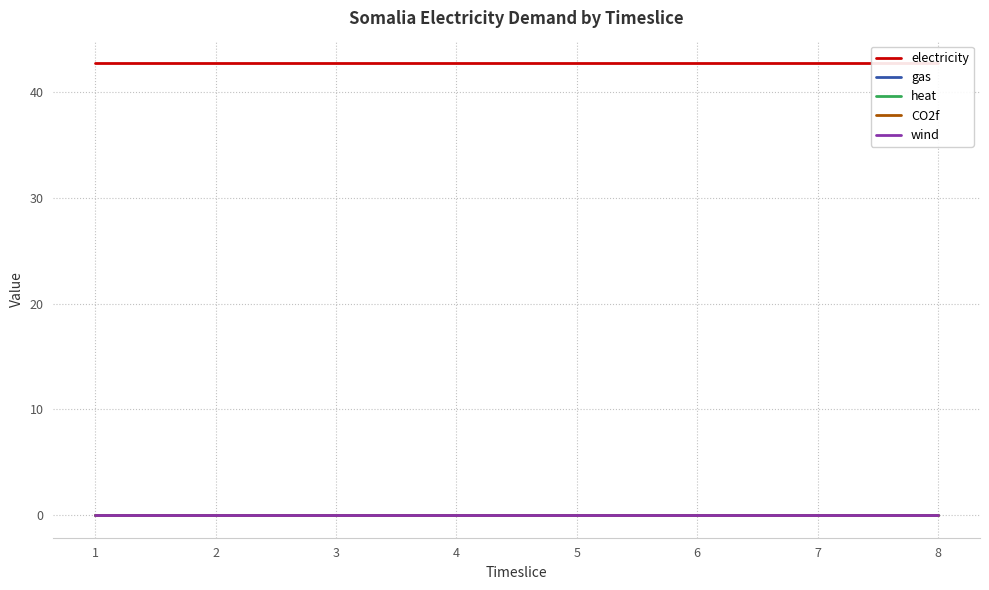

Is this an area chart (filled region under the line)?

No